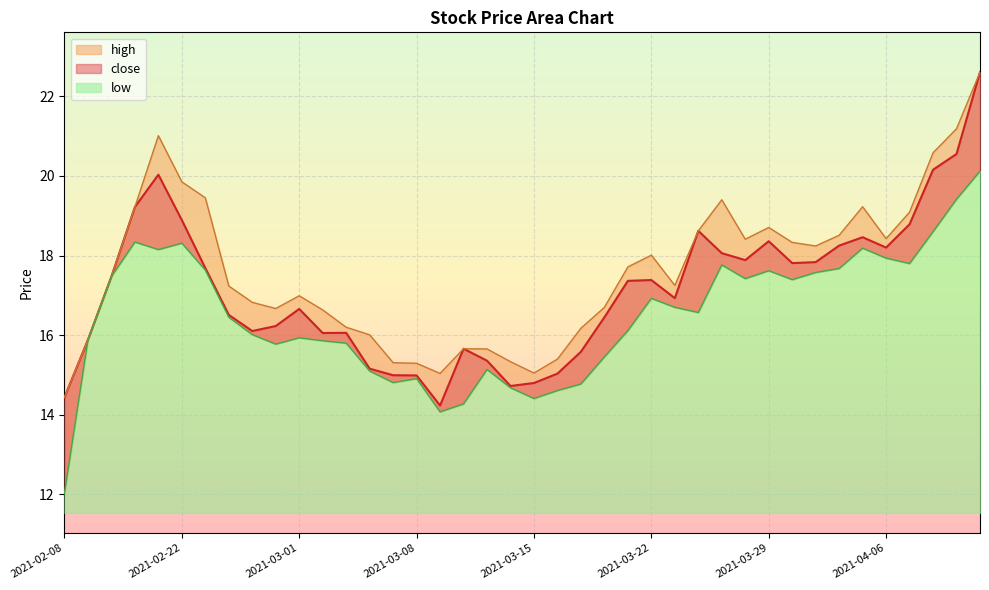

Reading right to left, extract all data points from this chart.

close: 2021-04-12=22.6	2021-04-09=20.6	2021-04-08=20.2	2021-04-07=18.8	2021-04-06=18.2	2021-04-02=18.5	2021-04-01=18.2	2021-03-31=17.8	2021-03-30=17.8	2021-03-29=18.4	2021-03-26=17.9	2021-03-25=18.1	2021-03-24=18.6	2021-03-23=16.9	2021-03-22=17.4	2021-03-19=17.4	2021-03-18=16.4	2021-03-17=15.6	2021-03-16=15.0	2021-03-15=14.8	2021-03-12=14.7	2021-03-11=15.4	2021-03-10=15.7	2021-03-09=14.2	2021-03-08=15.0	2021-03-05=15.0	2021-03-04=15.2	2021-03-03=16.1	2021-03-02=16.1	2021-03-01=16.7	2021-02-26=16.2	2021-02-25=16.1	2021-02-24=16.5	2021-02-23=17.7	2021-02-22=18.9	2021-02-19=20.0	2021-02-18=19.2	2021-02-10=17.5	2021-02-09=15.9	2021-02-08=14.4
high: 2021-04-12=22.6	2021-04-09=21.2	2021-04-08=20.6	2021-04-07=19.1	2021-04-06=18.4	2021-04-02=19.2	2021-04-01=18.5	2021-03-31=18.2	2021-03-30=18.3	2021-03-29=18.7	2021-03-26=18.4	2021-03-25=19.4	2021-03-24=18.6	2021-03-23=17.2	2021-03-22=18.0	2021-03-19=17.7	2021-03-18=16.7	2021-03-17=16.2	2021-03-16=15.4	2021-03-15=15.0	2021-03-12=15.3	2021-03-11=15.7	2021-03-10=15.7	2021-03-09=15.0	2021-03-08=15.3	2021-03-05=15.3	2021-03-04=16.0	2021-03-03=16.2	2021-03-02=16.6	2021-03-01=17.0	2021-02-26=16.7	2021-02-25=16.8	2021-02-24=17.2	2021-02-23=19.5	2021-02-22=19.9	2021-02-19=21.0	2021-02-18=19.2	2021-02-10=17.5	2021-02-09=15.9	2021-02-08=14.4
low: 2021-04-12=20.1	2021-04-09=19.4	2021-04-08=18.6	2021-04-07=17.8	2021-04-06=17.9	2021-04-02=18.2	2021-04-01=17.7	2021-03-31=17.6	2021-03-30=17.4	2021-03-29=17.6	2021-03-26=17.4	2021-03-25=17.8	2021-03-24=16.6	2021-03-23=16.7	2021-03-22=16.9	2021-03-19=16.1	2021-03-18=15.5	2021-03-17=14.8	2021-03-16=14.6	2021-03-15=14.4	2021-03-12=14.7	2021-03-11=15.1	2021-03-10=14.3	2021-03-09=14.1	2021-03-08=14.9	2021-03-05=14.8	2021-03-04=15.1	2021-03-03=15.8	2021-03-02=15.9	2021-03-01=15.9	2021-02-26=15.8	2021-02-25=16.0	2021-02-24=16.4	2021-02-23=17.6	2021-02-22=18.3	2021-02-19=18.1	2021-02-18=18.3	2021-02-10=17.5	2021-02-09=15.9	2021-02-08=12.0